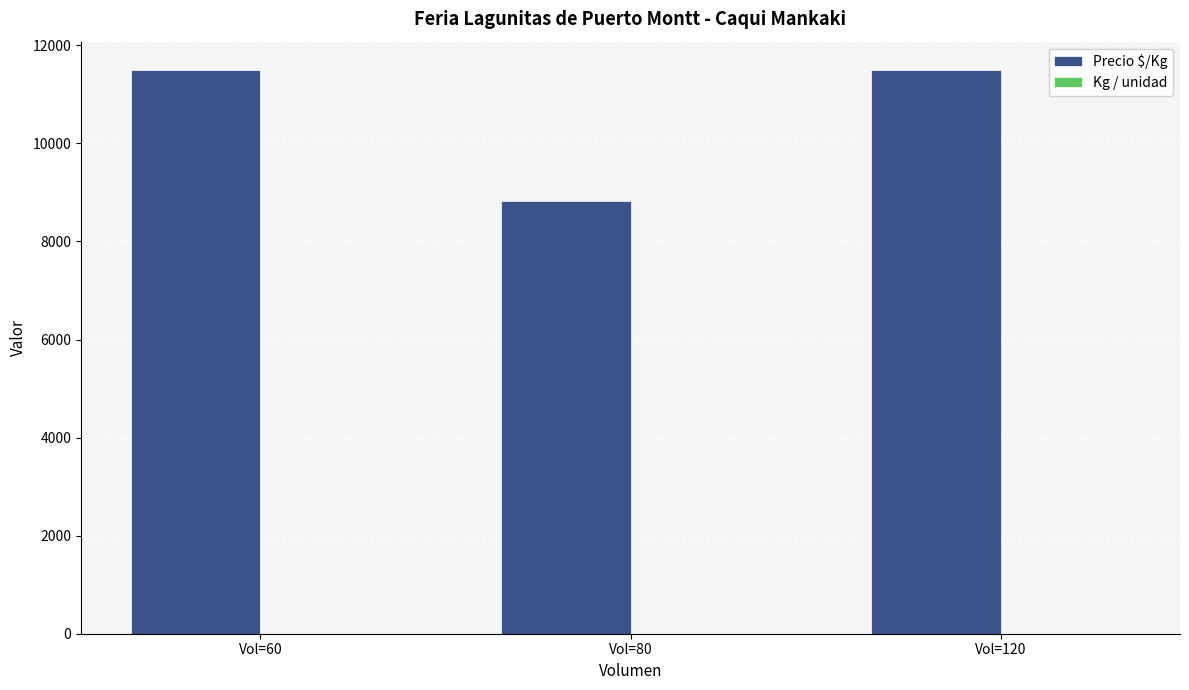

Which series changed the most between Vol=80 and Vol=120?

Precio $/Kg